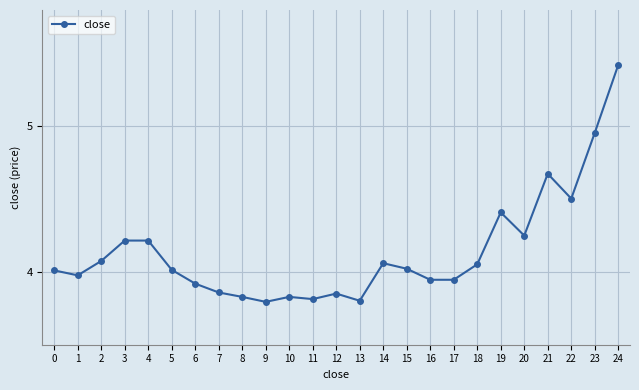

What is the ratio of the value at 1 to the value at 0?

1.0